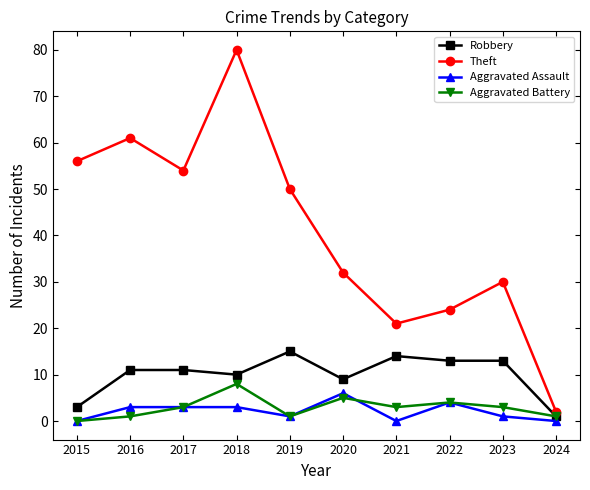

Which series changed the most between 2015 and 2020?

Theft